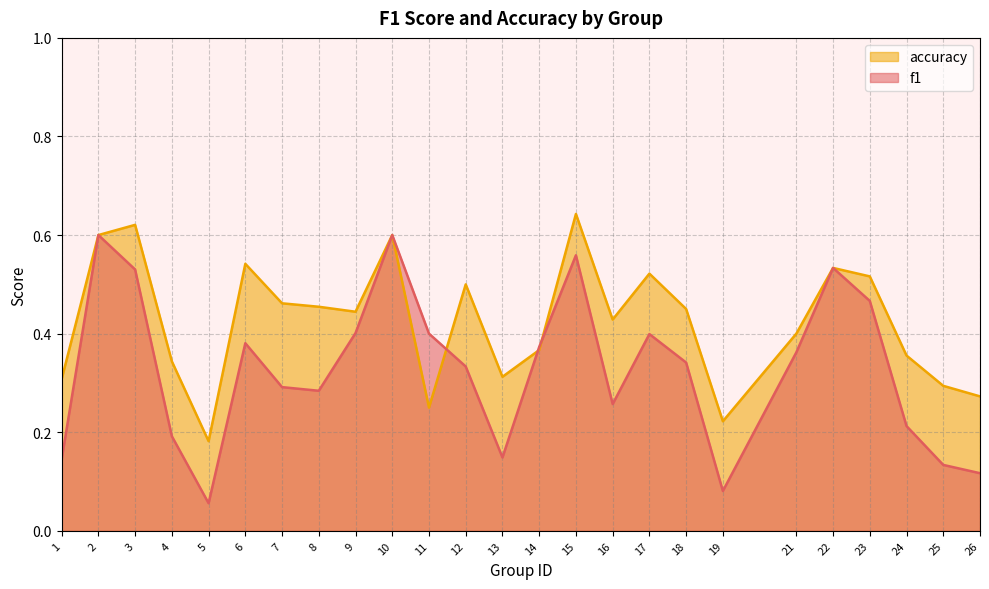

What is the value of the f1 point at the 6th from the left?

0.4